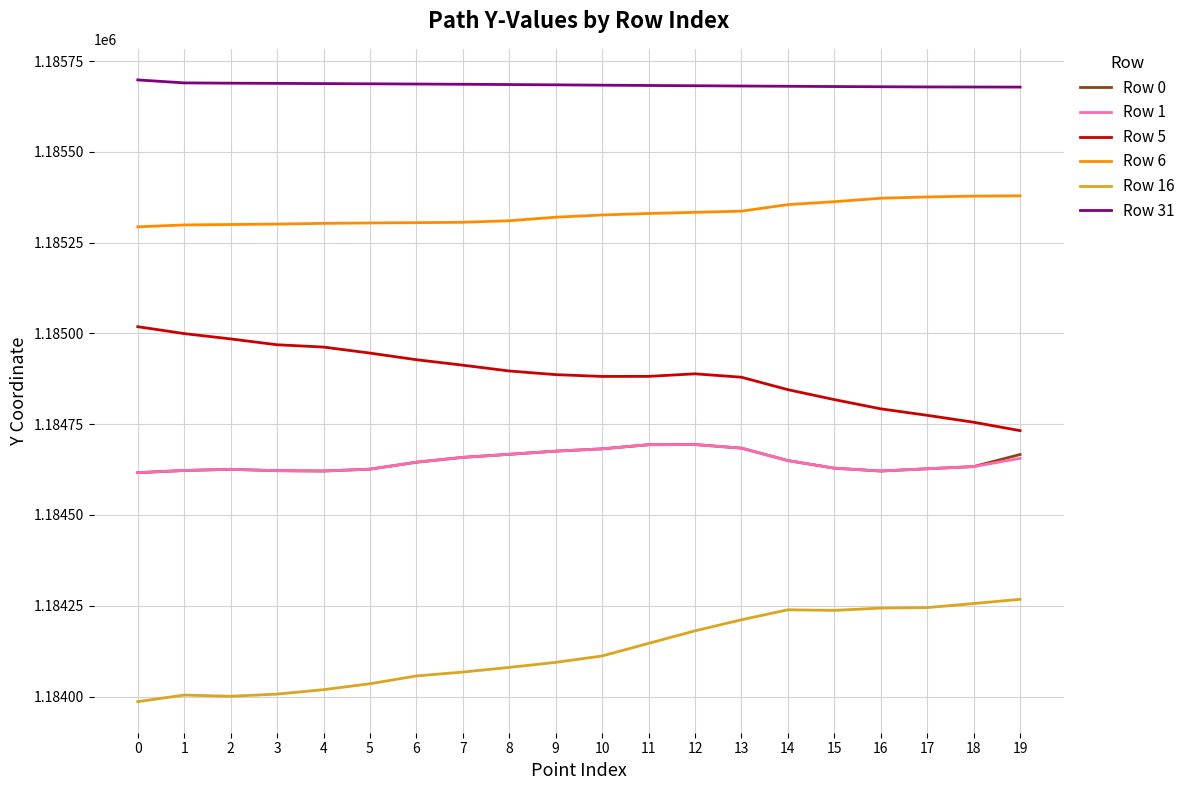

Is the value of Row 6 at 14 greater than the value of Row 16 at 18?

Yes